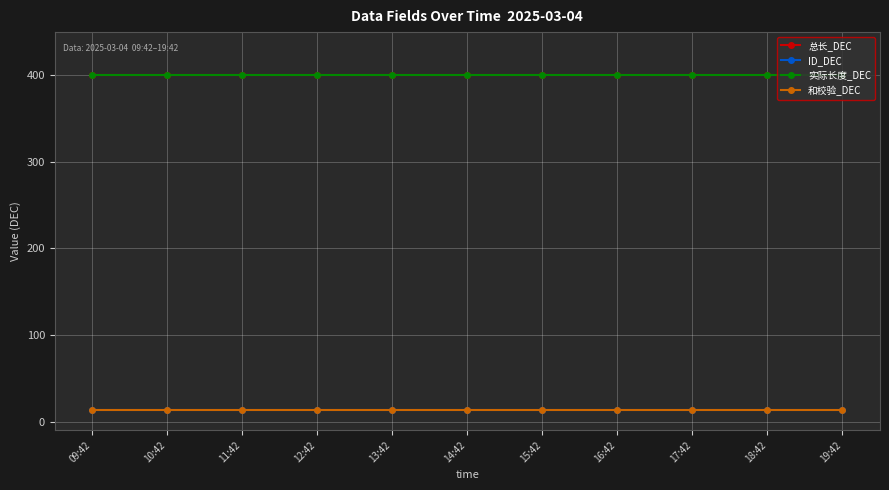

What is the label of the 10th point from the right?

10:42